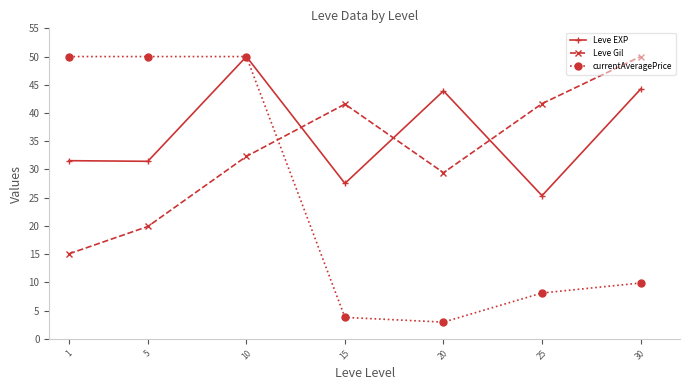

What is the minimum value shown in the chart?

3.0